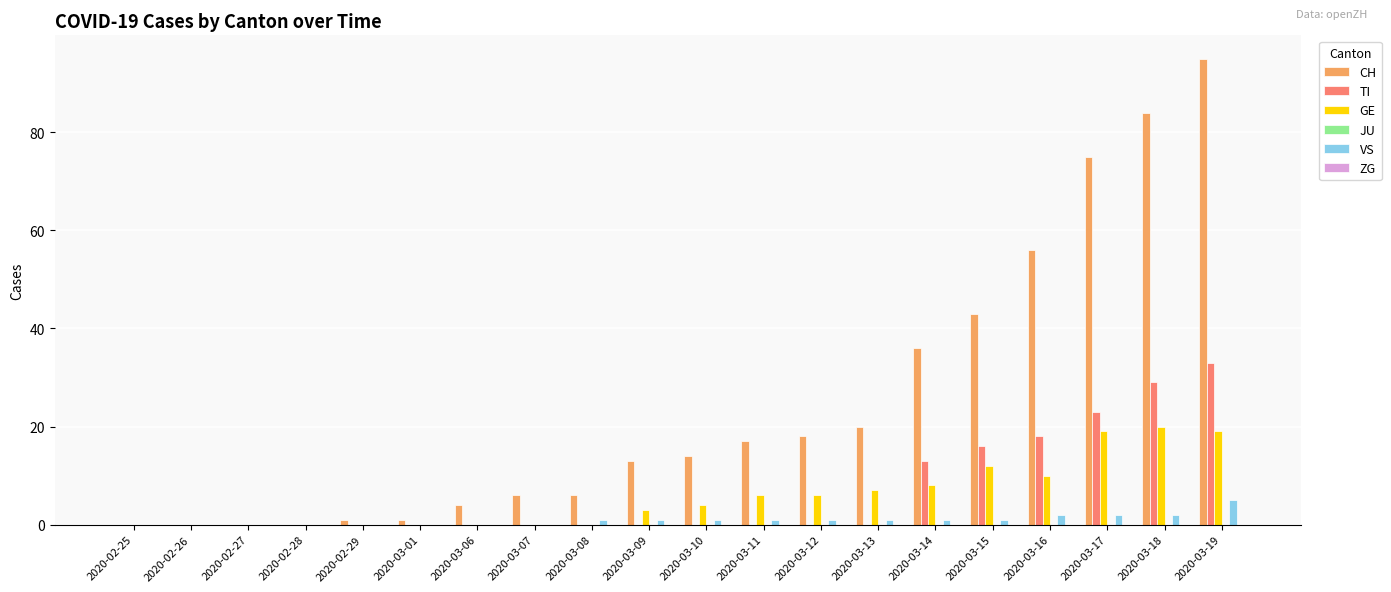

The value of TI at 2020-03-13 is 0. True or false?

True